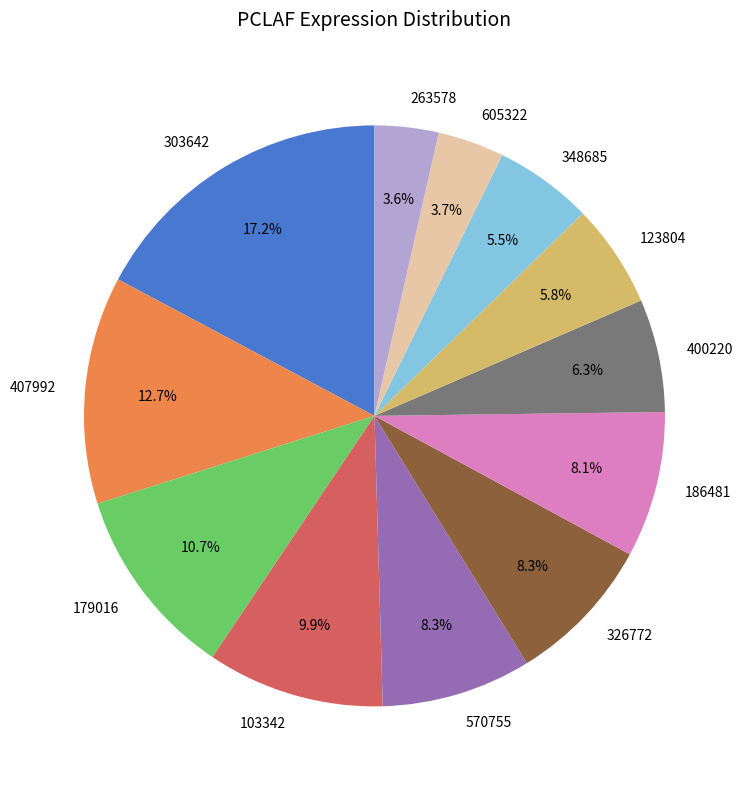

What percentage do 570755 and 605322 together represent?

12.0%